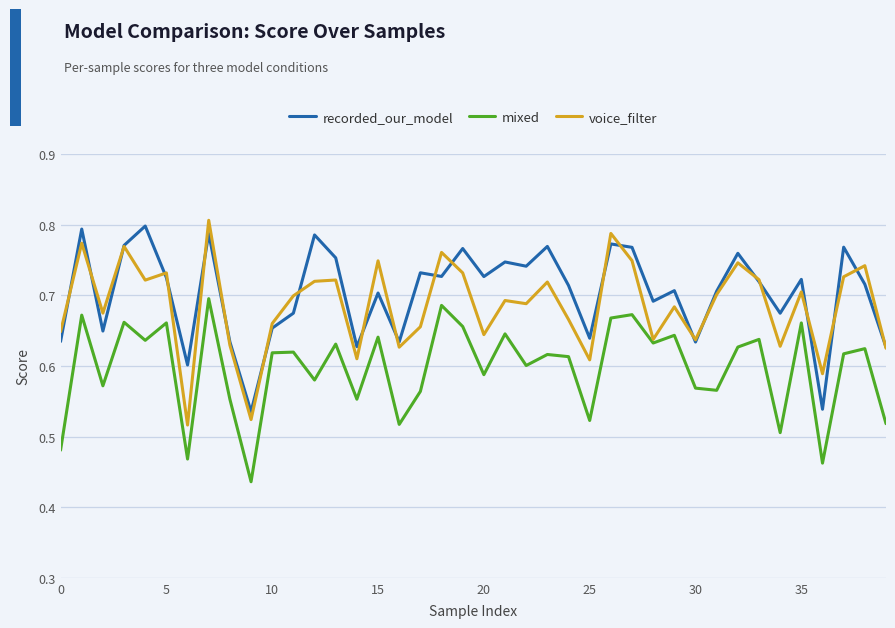

Rank the series by their average value, from lowest to highest.

mixed, voice_filter, recorded_our_model